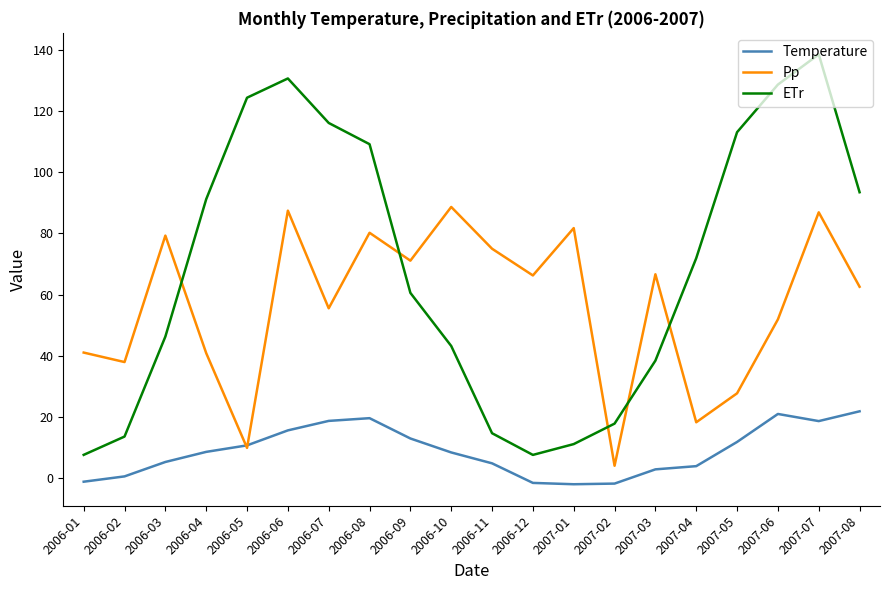

Which series has the widest spread of values?

ETr